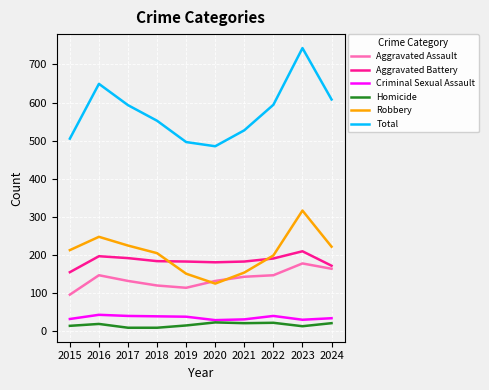

What is the sum of the Robbery values at 2016 and 2021?

400